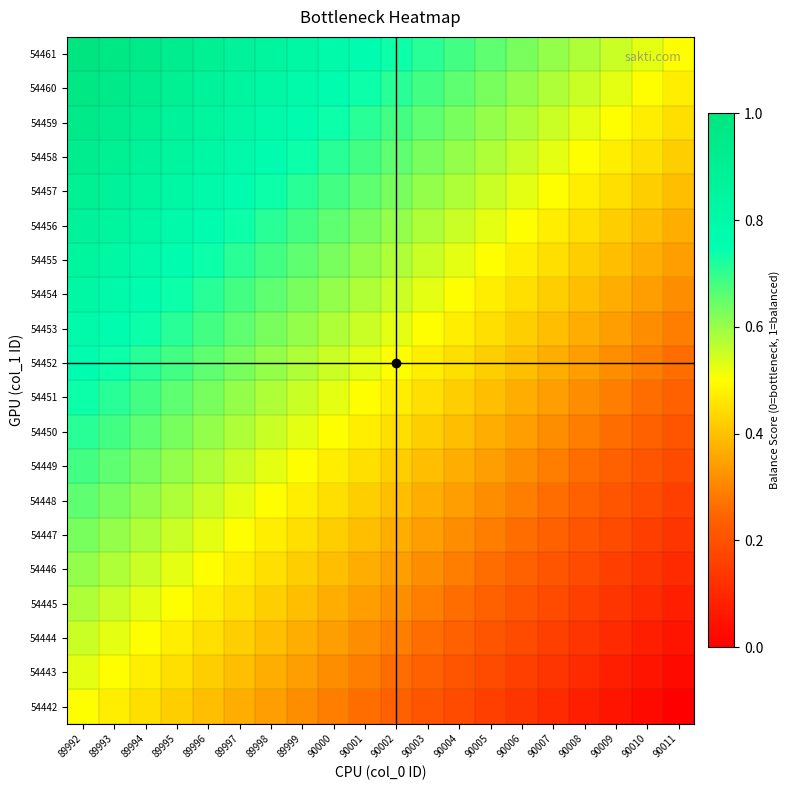

Reading left to right, transcribe all the data shown in this chart.

54442: 89992=0.5	89993=0.5	89994=0.4	89995=0.4	89996=0.4	89997=0.4	89998=0.3	89999=0.3	90000=0.3	90001=0.3	90002=0.2	90003=0.2	90004=0.2	90005=0.2	90006=0.1	90007=0.1	90008=0.1	90009=0.1	90010=0.0	90011=0.0
54443: 89992=0.5	89993=0.5	89994=0.5	89995=0.4	89996=0.4	89997=0.4	89998=0.4	89999=0.3	90000=0.3	90001=0.3	90002=0.3	90003=0.2	90004=0.2	90005=0.2	90006=0.2	90007=0.1	90008=0.1	90009=0.1	90010=0.1	90011=0.0
54444: 89992=0.6	89993=0.5	89994=0.5	89995=0.5	89996=0.4	89997=0.4	89998=0.4	89999=0.4	90000=0.3	90001=0.3	90002=0.3	90003=0.3	90004=0.2	90005=0.2	90006=0.2	90007=0.2	90008=0.1	90009=0.1	90010=0.1	90011=0.1
54445: 89992=0.6	89993=0.6	89994=0.5	89995=0.5	89996=0.5	89997=0.4	89998=0.4	89999=0.4	90000=0.4	90001=0.3	90002=0.3	90003=0.3	90004=0.3	90005=0.2	90006=0.2	90007=0.2	90008=0.2	90009=0.1	90010=0.1	90011=0.1
54446: 89992=0.6	89993=0.6	89994=0.6	89995=0.5	89996=0.5	89997=0.5	89998=0.4	89999=0.4	90000=0.4	90001=0.4	90002=0.3	90003=0.3	90004=0.3	90005=0.3	90006=0.2	90007=0.2	90008=0.2	90009=0.2	90010=0.1	90011=0.1
54447: 89992=0.6	89993=0.6	89994=0.6	89995=0.6	89996=0.5	89997=0.5	89998=0.5	89999=0.4	90000=0.4	90001=0.4	90002=0.4	90003=0.3	90004=0.3	90005=0.3	90006=0.3	90007=0.2	90008=0.2	90009=0.2	90010=0.2	90011=0.1
54448: 89992=0.7	89993=0.6	89994=0.6	89995=0.6	89996=0.6	89997=0.5	89998=0.5	89999=0.5	90000=0.4	90001=0.4	90002=0.4	90003=0.4	90004=0.3	90005=0.3	90006=0.3	90007=0.3	90008=0.2	90009=0.2	90010=0.2	90011=0.2
54449: 89992=0.7	89993=0.7	89994=0.6	89995=0.6	89996=0.6	89997=0.6	89998=0.5	89999=0.5	90000=0.5	90001=0.4	90002=0.4	90003=0.4	90004=0.4	90005=0.3	90006=0.3	90007=0.3	90008=0.3	90009=0.2	90010=0.2	90011=0.2
54450: 89992=0.7	89993=0.7	89994=0.7	89995=0.6	89996=0.6	89997=0.6	89998=0.6	89999=0.5	90000=0.5	90001=0.5	90002=0.4	90003=0.4	90004=0.4	90005=0.4	90006=0.3	90007=0.3	90008=0.3	90009=0.3	90010=0.2	90011=0.2
54451: 89992=0.7	89993=0.7	89994=0.7	89995=0.7	89996=0.6	89997=0.6	89998=0.6	89999=0.6	90000=0.5	90001=0.5	90002=0.5	90003=0.4	90004=0.4	90005=0.4	90006=0.4	90007=0.3	90008=0.3	90009=0.3	90010=0.3	90011=0.2
54452: 89992=0.8	89993=0.7	89994=0.7	89995=0.7	89996=0.7	89997=0.6	89998=0.6	89999=0.6	90000=0.6	90001=0.5	90002=0.5	90003=0.5	90004=0.4	90005=0.4	90006=0.4	90007=0.4	90008=0.3	90009=0.3	90010=0.3	90011=0.3
54453: 89992=0.8	89993=0.8	89994=0.7	89995=0.7	89996=0.7	89997=0.7	89998=0.6	89999=0.6	90000=0.6	90001=0.6	90002=0.5	90003=0.5	90004=0.5	90005=0.4	90006=0.4	90007=0.4	90008=0.4	90009=0.3	90010=0.3	90011=0.3
54454: 89992=0.8	89993=0.8	89994=0.8	89995=0.7	89996=0.7	89997=0.7	89998=0.7	89999=0.6	90000=0.6	90001=0.6	90002=0.6	90003=0.5	90004=0.5	90005=0.5	90006=0.4	90007=0.4	90008=0.4	90009=0.4	90010=0.3	90011=0.3
54455: 89992=0.8	89993=0.8	89994=0.8	89995=0.8	89996=0.7	89997=0.7	89998=0.7	89999=0.7	90000=0.6	90001=0.6	90002=0.6	90003=0.6	90004=0.5	90005=0.5	90006=0.5	90007=0.4	90008=0.4	90009=0.4	90010=0.4	90011=0.3
54456: 89992=0.9	89993=0.8	89994=0.8	89995=0.8	89996=0.8	89997=0.7	89998=0.7	89999=0.7	90000=0.7	90001=0.6	90002=0.6	90003=0.6	90004=0.6	90005=0.5	90006=0.5	90007=0.5	90008=0.4	90009=0.4	90010=0.4	90011=0.4
54457: 89992=0.9	89993=0.9	89994=0.8	89995=0.8	89996=0.8	89997=0.8	89998=0.7	89999=0.7	90000=0.7	90001=0.7	90002=0.6	90003=0.6	90004=0.6	90005=0.6	90006=0.5	90007=0.5	90008=0.5	90009=0.4	90010=0.4	90011=0.4
54458: 89992=0.9	89993=0.9	89994=0.9	89995=0.8	89996=0.8	89997=0.8	89998=0.8	89999=0.7	90000=0.7	90001=0.7	90002=0.7	90003=0.6	90004=0.6	90005=0.6	90006=0.6	90007=0.5	90008=0.5	90009=0.5	90010=0.4	90011=0.4
54459: 89992=0.9	89993=0.9	89994=0.9	89995=0.9	89996=0.8	89997=0.8	89998=0.8	89999=0.8	90000=0.7	90001=0.7	90002=0.7	90003=0.7	90004=0.6	90005=0.6	90006=0.6	90007=0.6	90008=0.5	90009=0.5	90010=0.5	90011=0.4
54460: 89992=1.0	89993=0.9	89994=0.9	89995=0.9	89996=0.9	89997=0.8	89998=0.8	89999=0.8	90000=0.8	90001=0.7	90002=0.7	90003=0.7	90004=0.7	90005=0.6	90006=0.6	90007=0.6	90008=0.6	90009=0.5	90010=0.5	90011=0.5
54461: 89992=1.0	89993=1.0	89994=0.9	89995=0.9	89996=0.9	89997=0.9	89998=0.8	89999=0.8	90000=0.8	90001=0.8	90002=0.7	90003=0.7	90004=0.7	90005=0.7	90006=0.6	90007=0.6	90008=0.6	90009=0.6	90010=0.5	90011=0.5